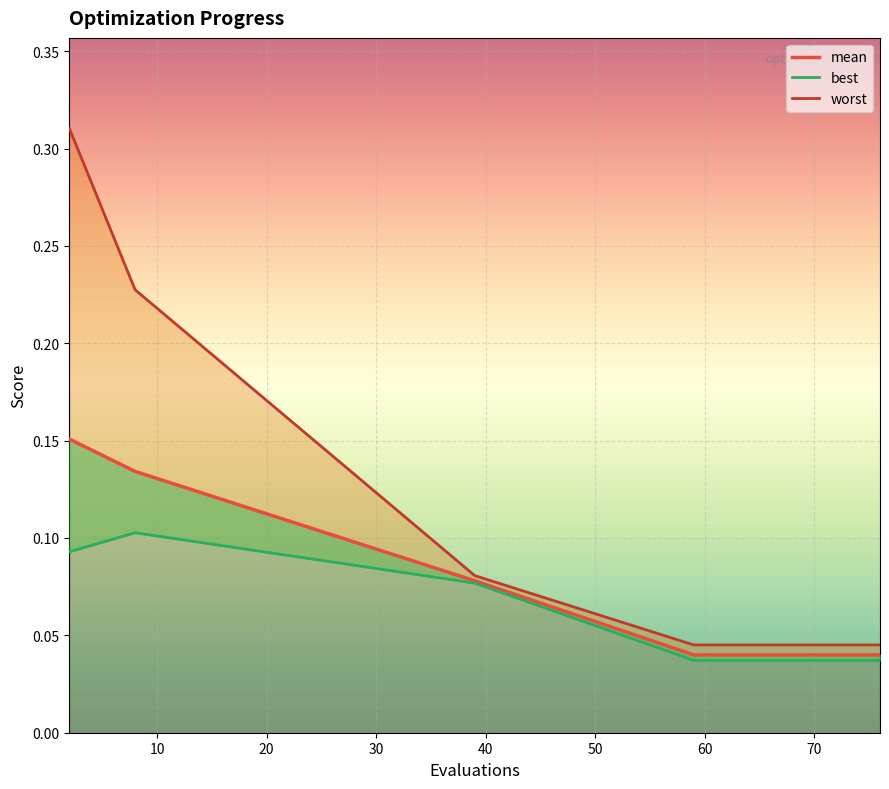

True or false: worst_line and best_line intersect in this chart.

False